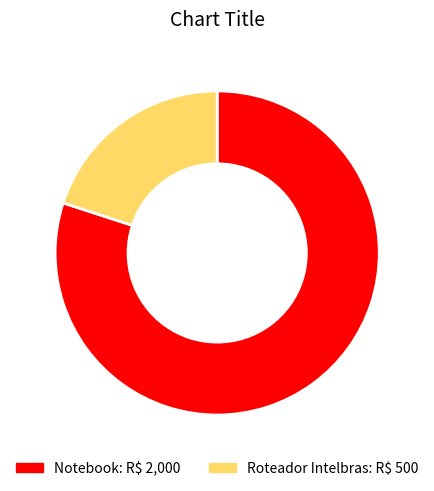

Between Notebook and Roteador Intelbras, which is larger?

Notebook